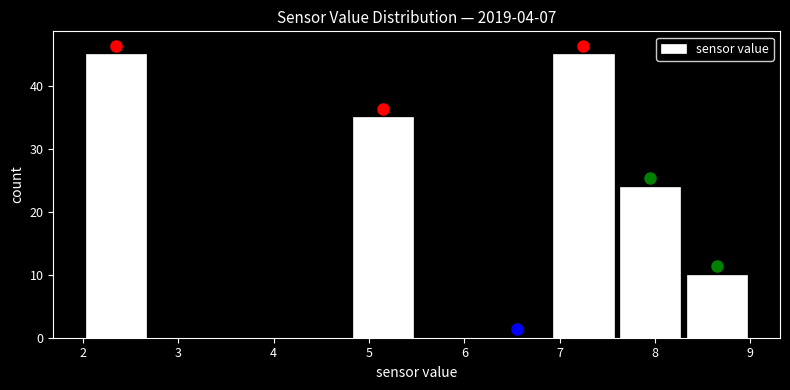

What is the height of the bar covering 2.0 to 2.7 on the x-axis? The values are not printed on the chart, so give them approximately, as read against the axis.

45